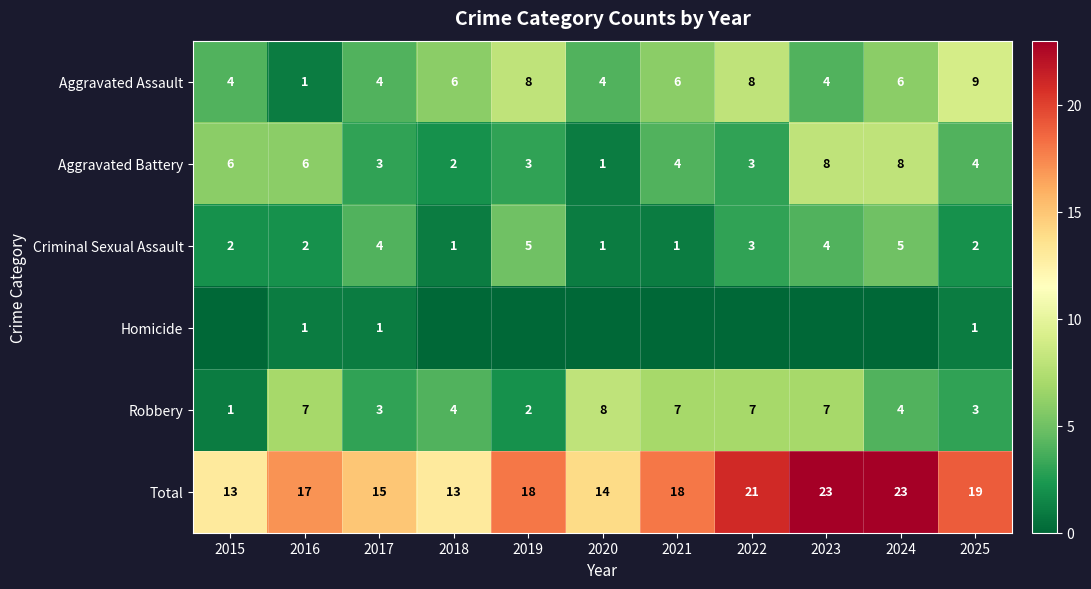

What is the sum of the Total values at 2024 and 2016?

40